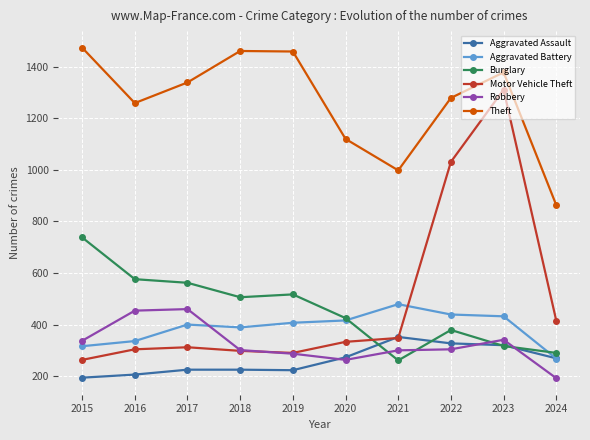

What is the value of the Aggravated Assault point at the 1st from the left?

194